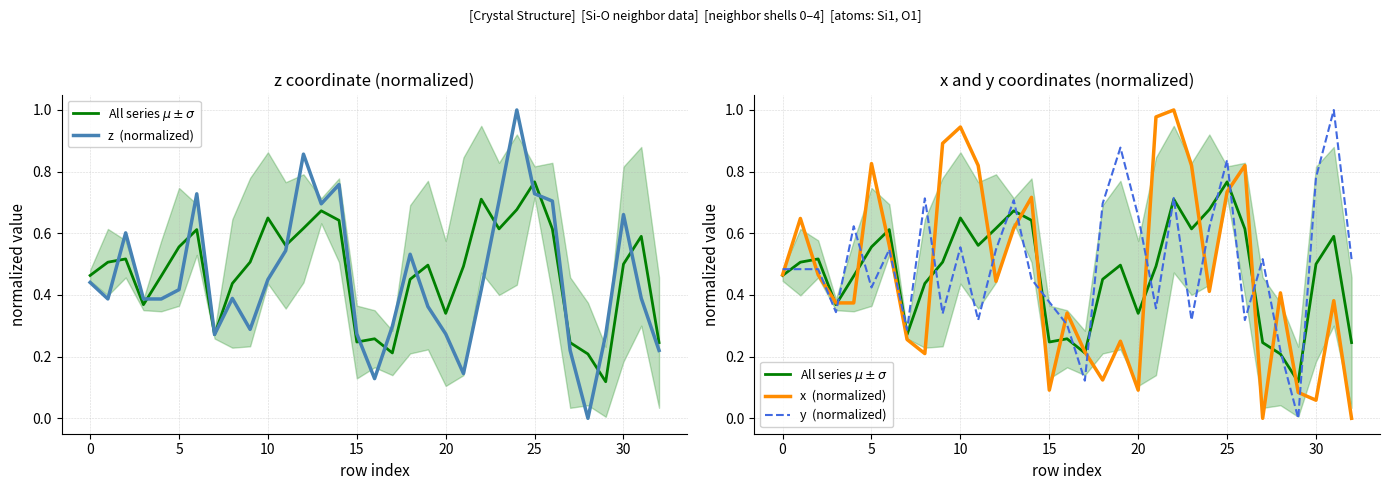

How many data points in z  (normalized) are above 0?

32